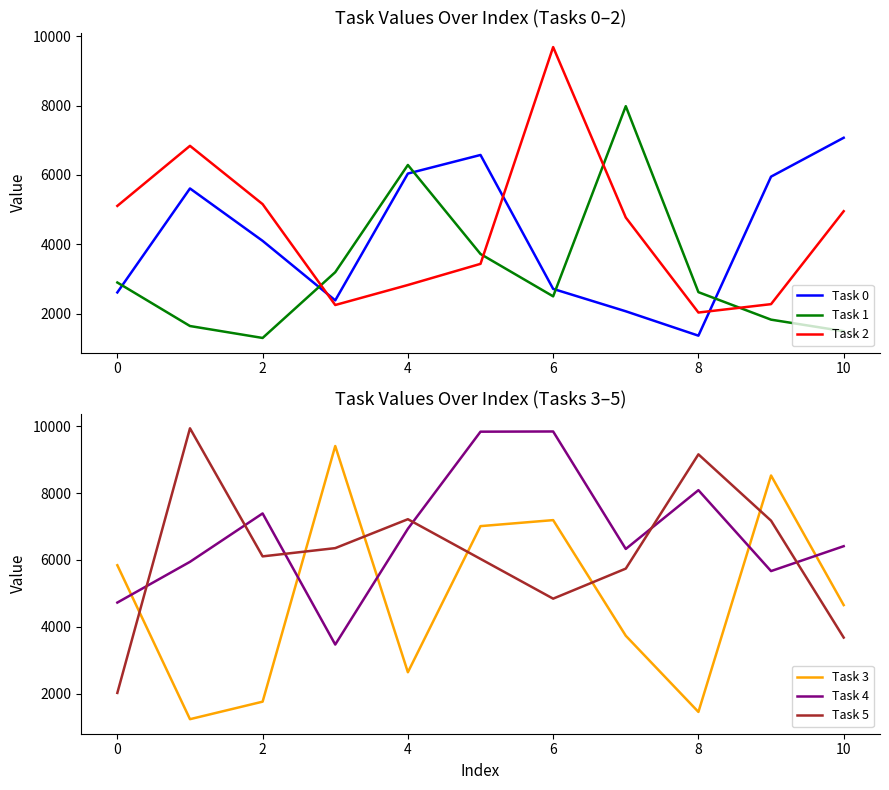

Read the Task 3 value at 0, to the nearest 50.

5850